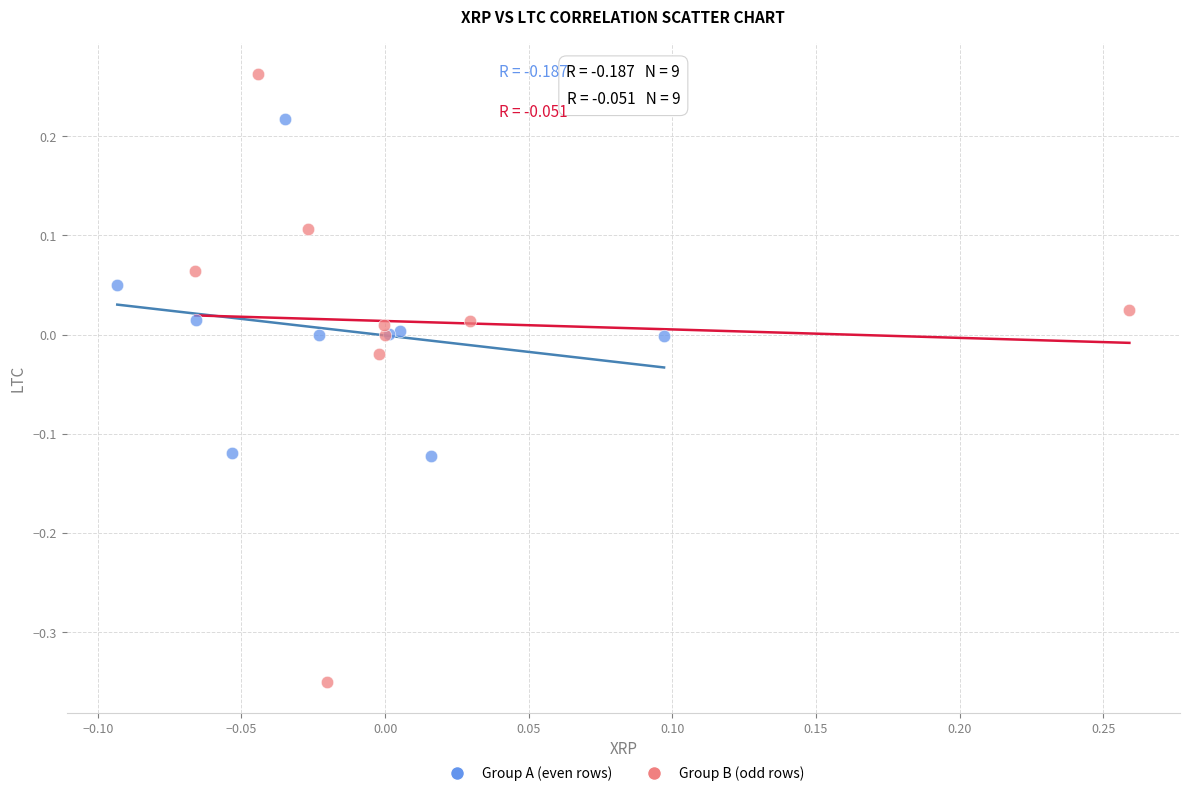

Which series reaches the maximum Y coordinate?

Group B (odd rows)